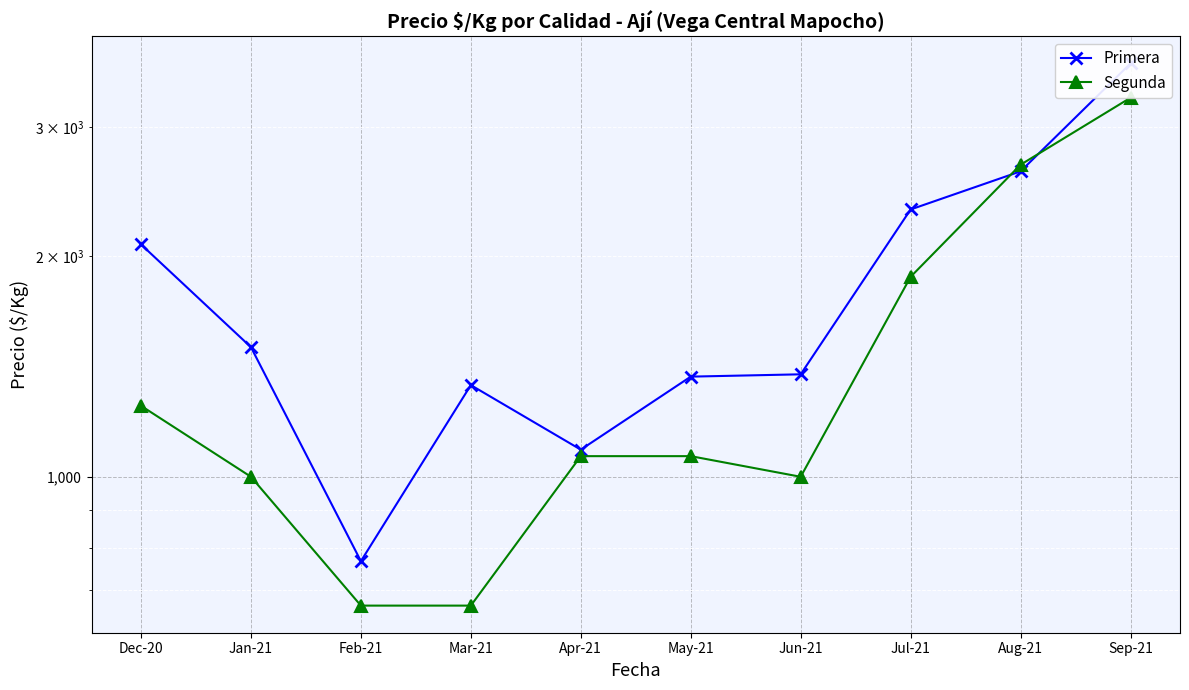

What is the lowest value of the Primera series?

767